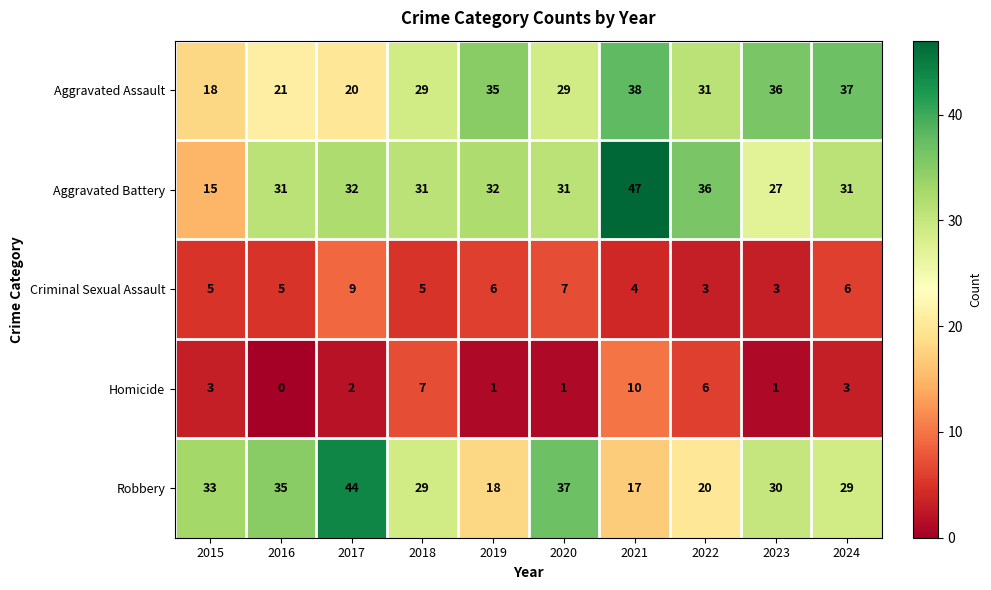

Which series has the widest spread of values?

Aggravated Battery